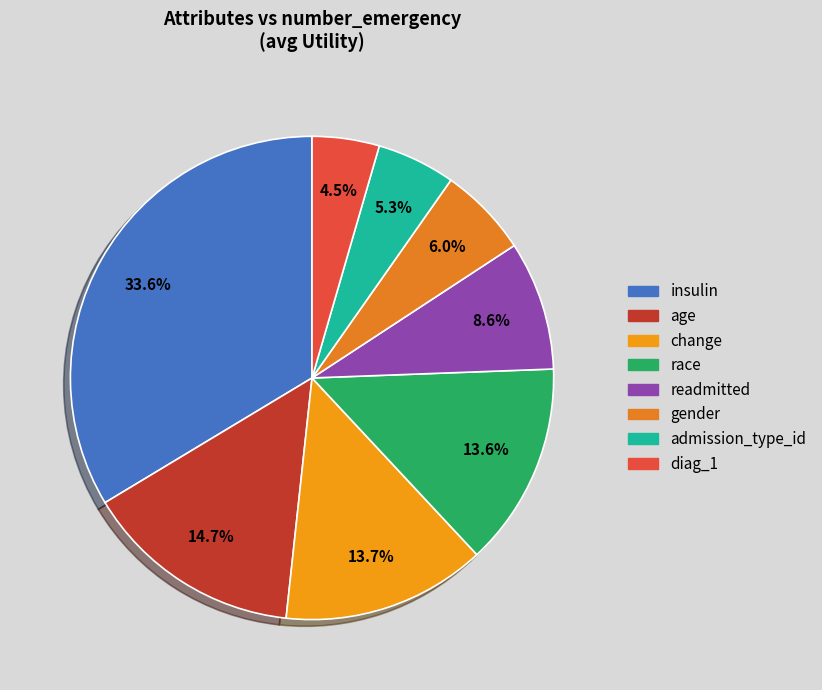

To the nearest percent, what is the difference between the admission_type_id and insulin slice percentages?

28%